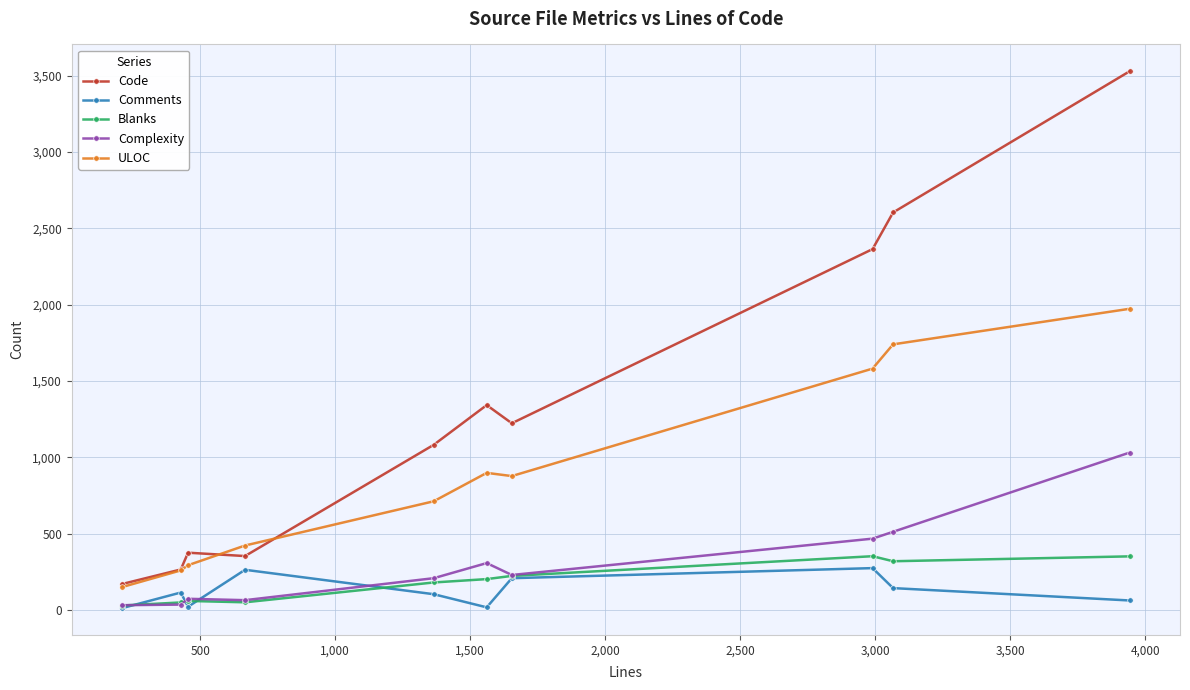

True or false: Code and Complexity cross at least once.

False